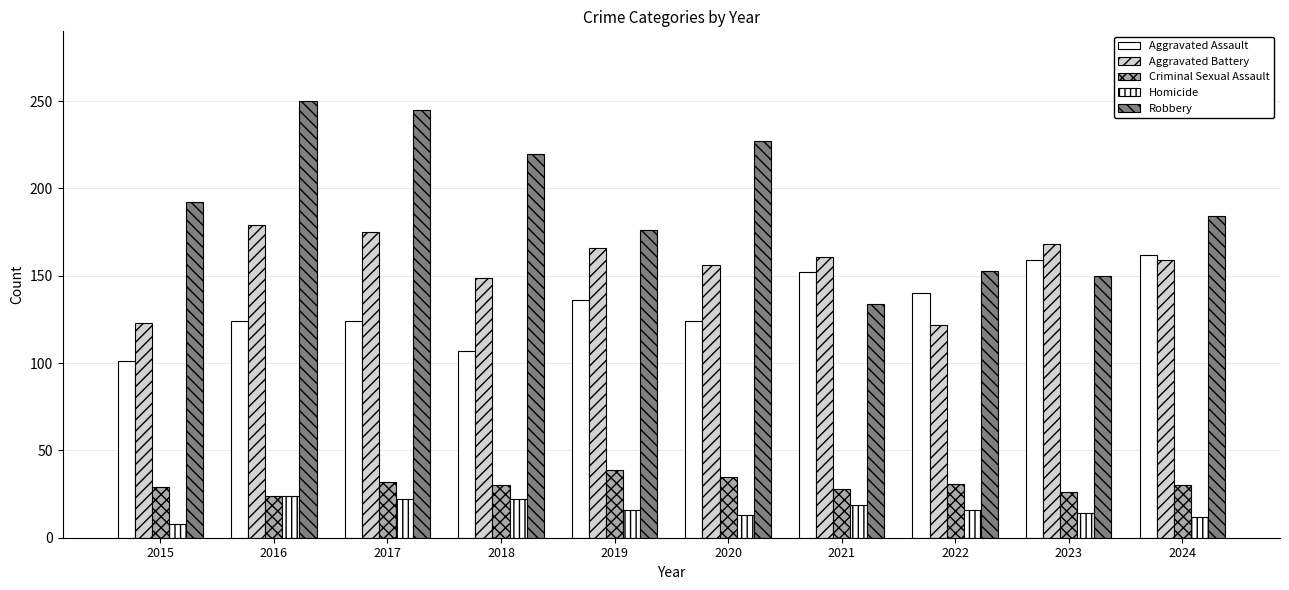

How many categories are shown in the chart?

10